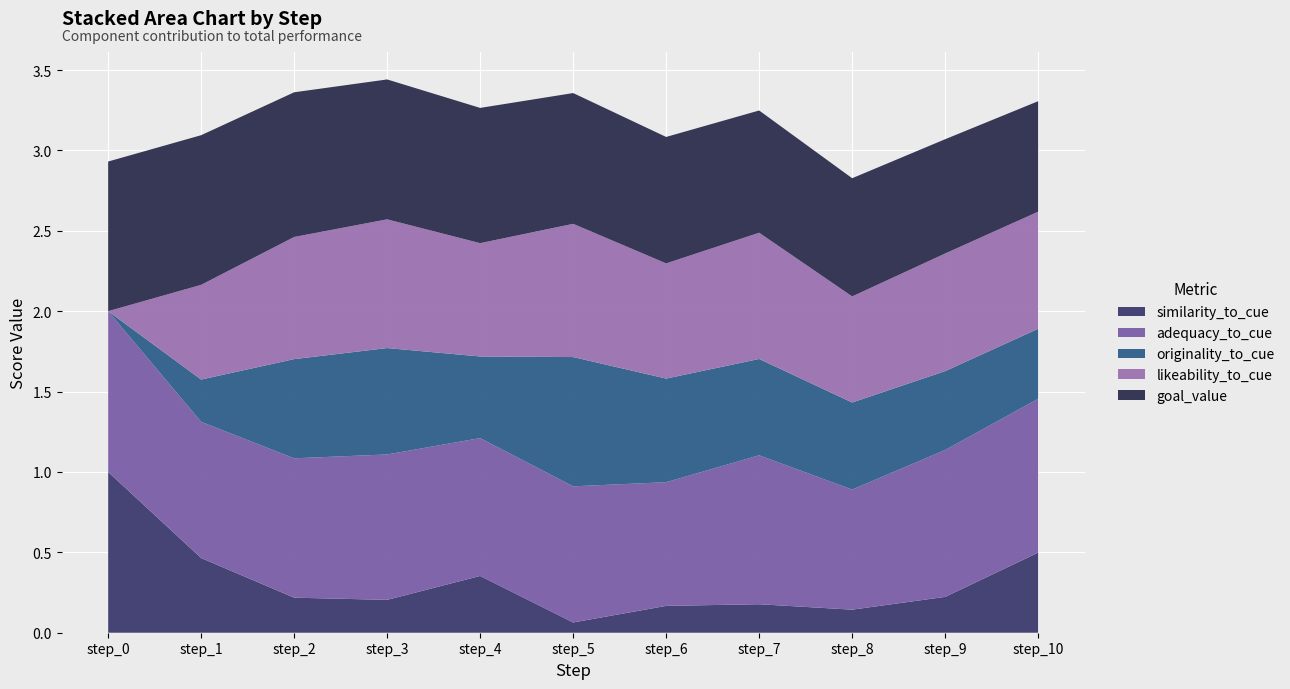

Reading right to left, transcribe all the data shown in this chart.

similarity_to_cue: 0.5	0.2	0.1	0.2	0.2	0.1	0.4	0.2	0.2	0.5	1.0
adequacy_to_cue: 1.0	0.9	0.7	0.9	0.8	0.8	0.9	0.9	0.9	0.8	1.0
originality_to_cue: 0.4	0.5	0.5	0.6	0.6	0.8	0.5	0.7	0.6	0.3	0.0
likeability_to_cue: 0.7	0.7	0.7	0.8	0.7	0.8	0.7	0.8	0.8	0.6	0.0
goal_value: 0.7	0.7	0.7	0.8	0.8	0.8	0.8	0.9	0.9	0.9	0.9